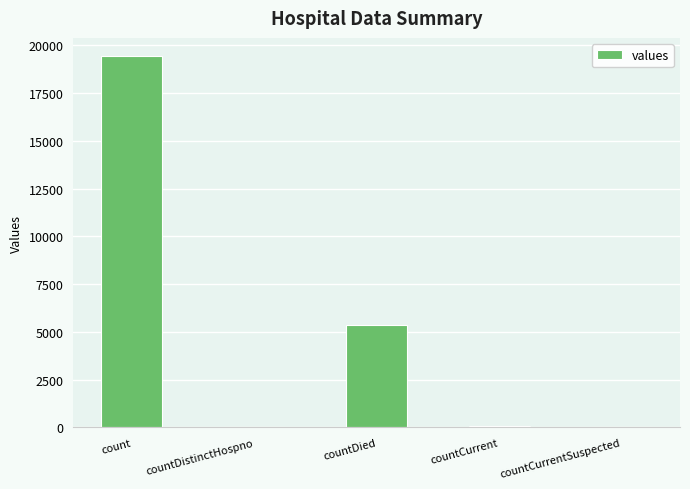

At which category does the chart reach its peak across all series?

count